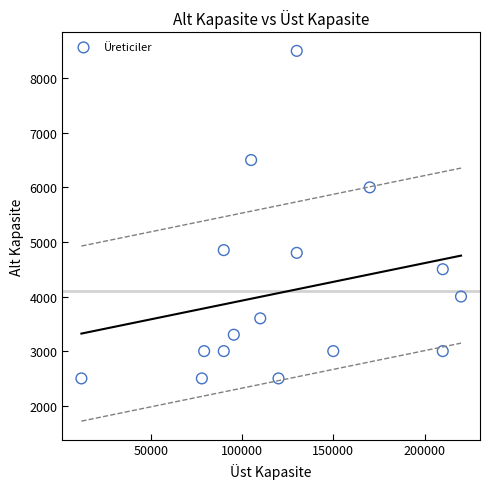

What Y value in the scatter plot is closest to 5500?

6000